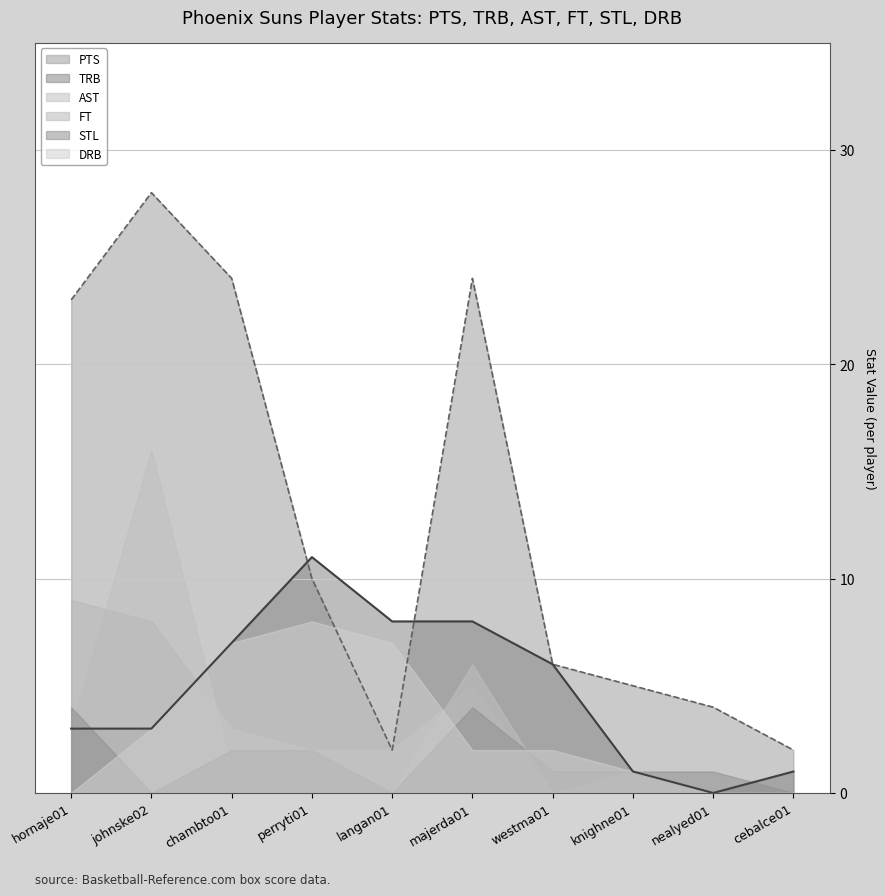

Which has a higher value, johnske02 or perryti01?

johnske02